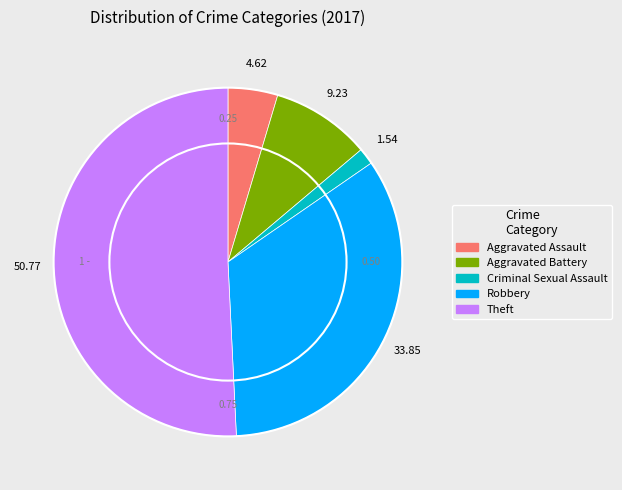

Rank the categories by value from lowest to highest.

Criminal Sexual Assault, Aggravated Assault, Aggravated Battery, Robbery, Theft